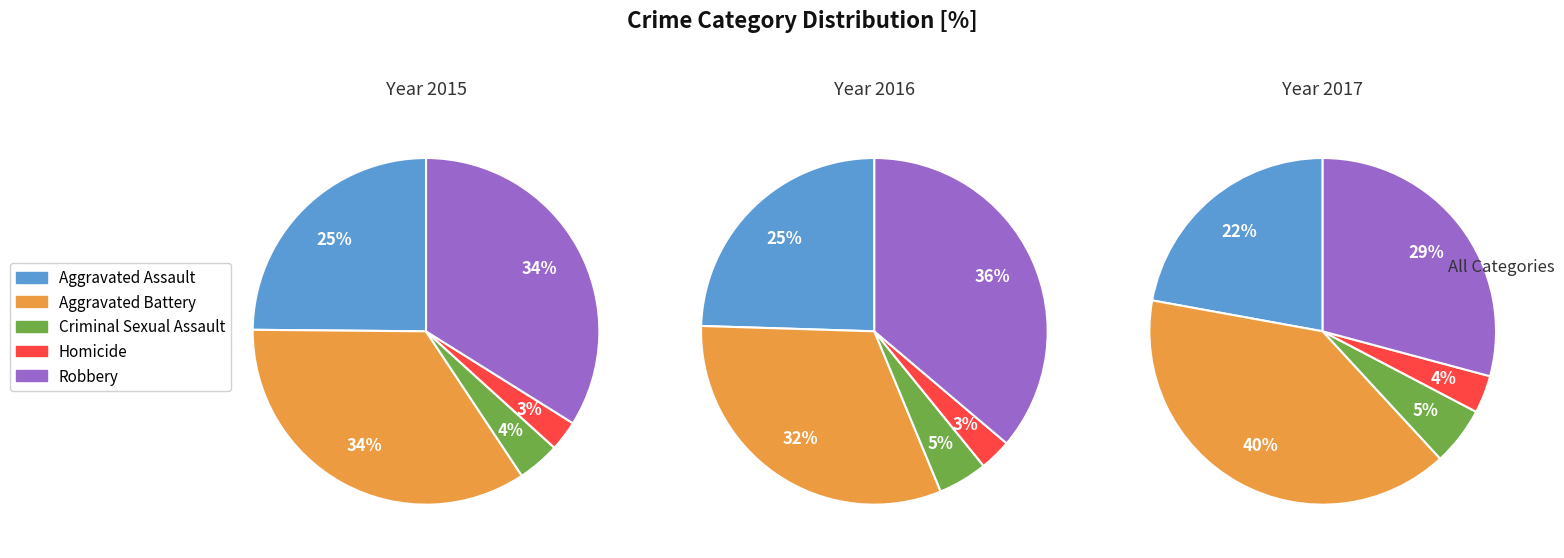

What is the smallest slice in the pie chart?

Homicide